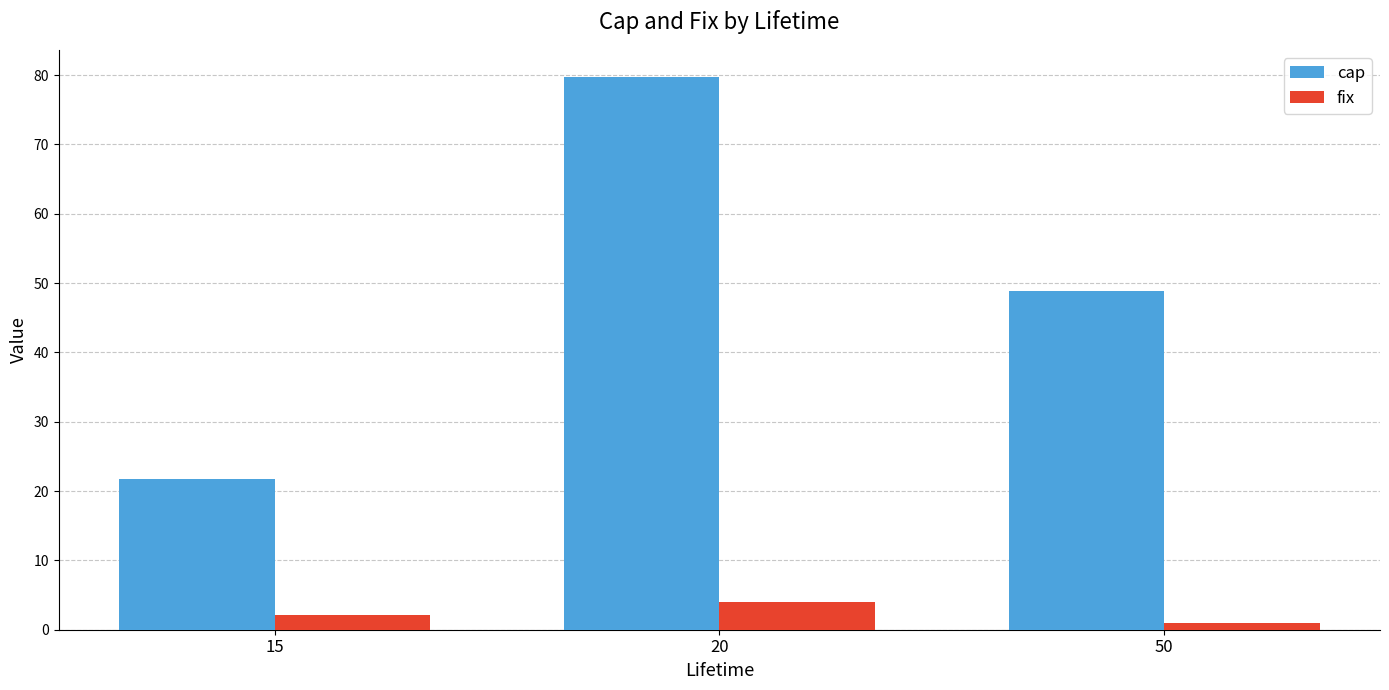

At which category is the sum across all series the highest?

20